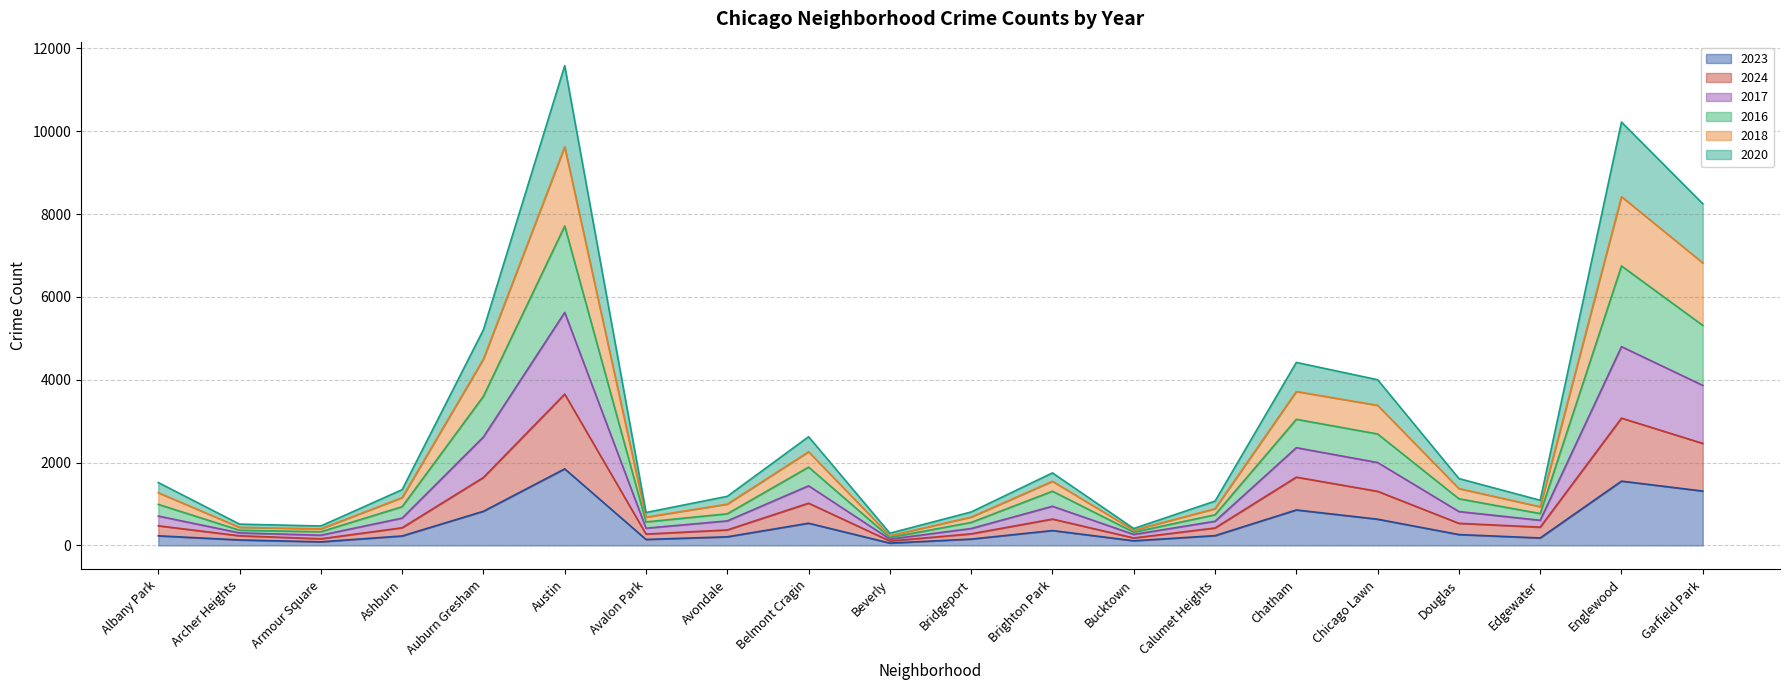

In 2020, how many points are lower than both neighbors (excluding endpoints)?

5